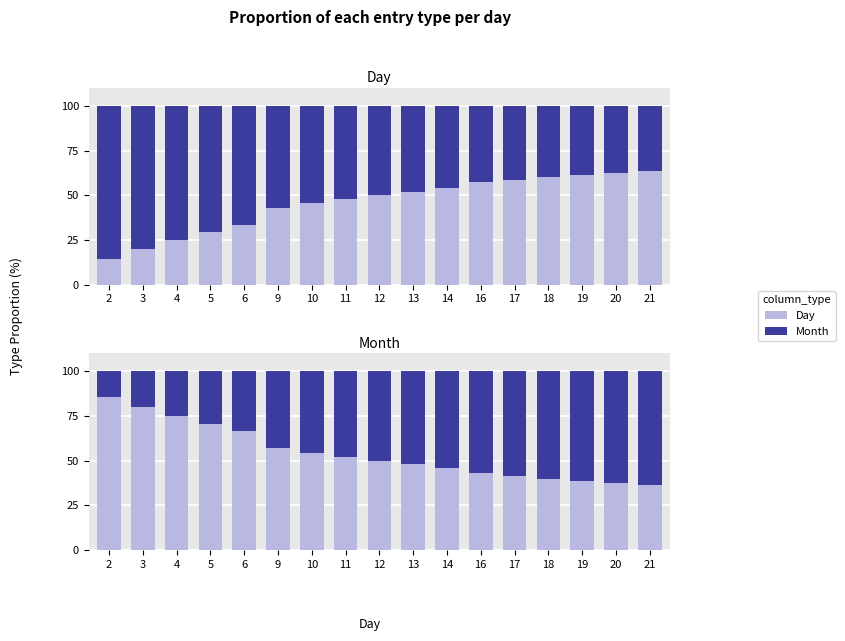

What is the value of the Month bar at the 3rd from the left?

75.0